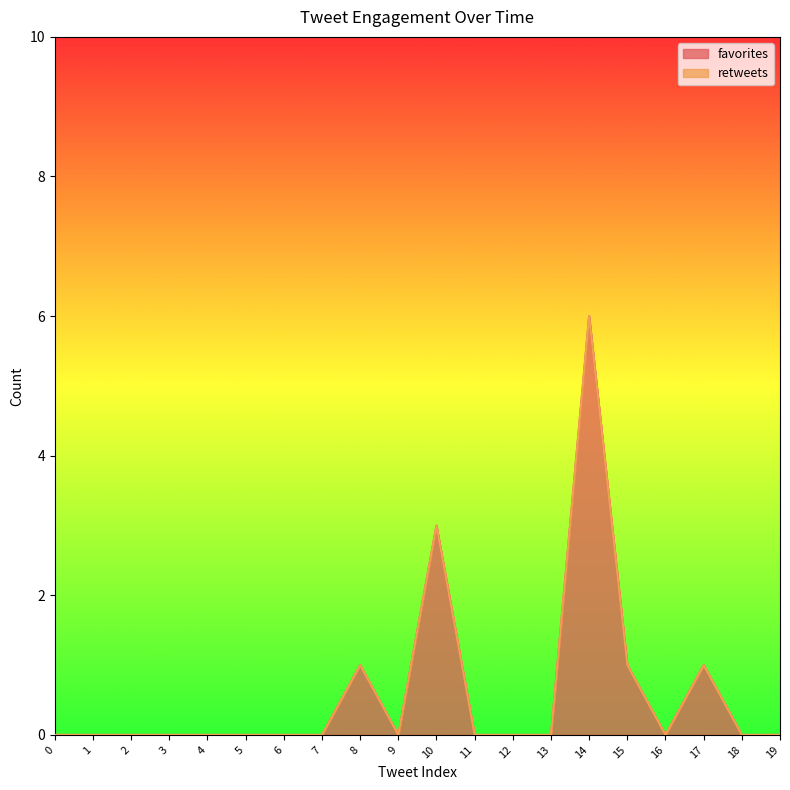

The value at 19 is 0. True or false?

True